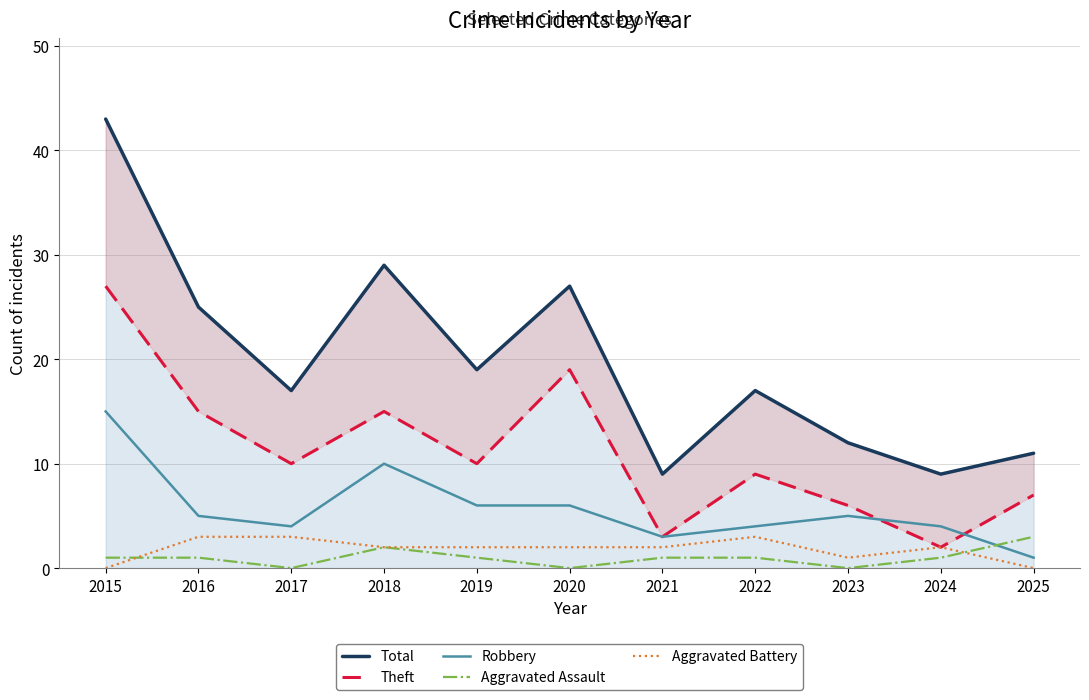

How many interior local peaks does the Aggravated Battery series have?

2